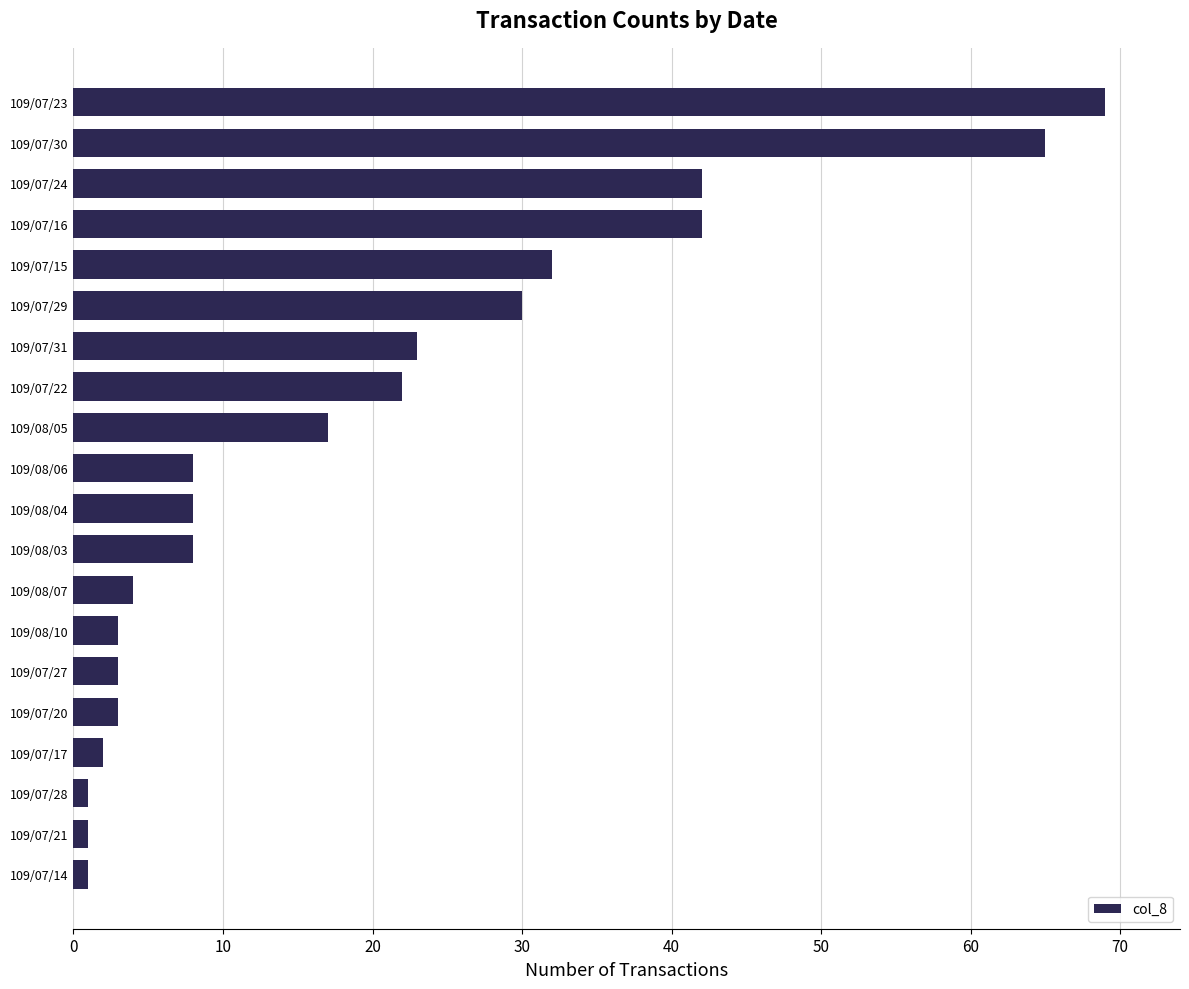

Where is the data nearest to the value 35?

109/07/15